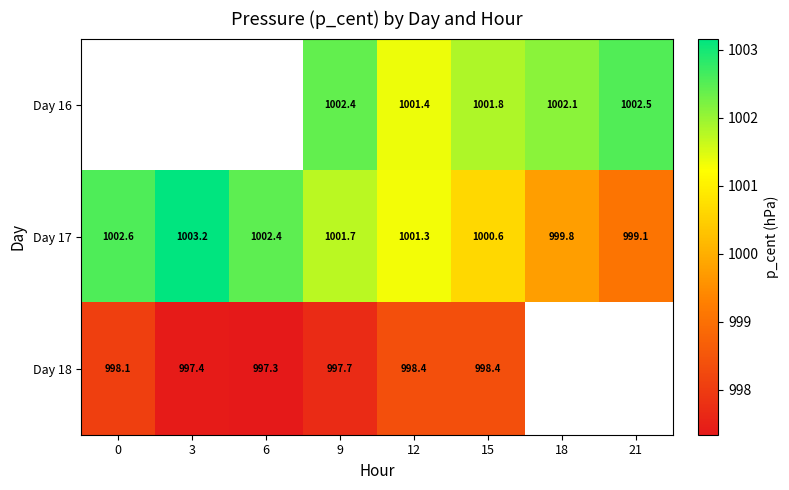

Is the value of Day 17 at 0 greater than the value of Day 16 at 18?

Yes